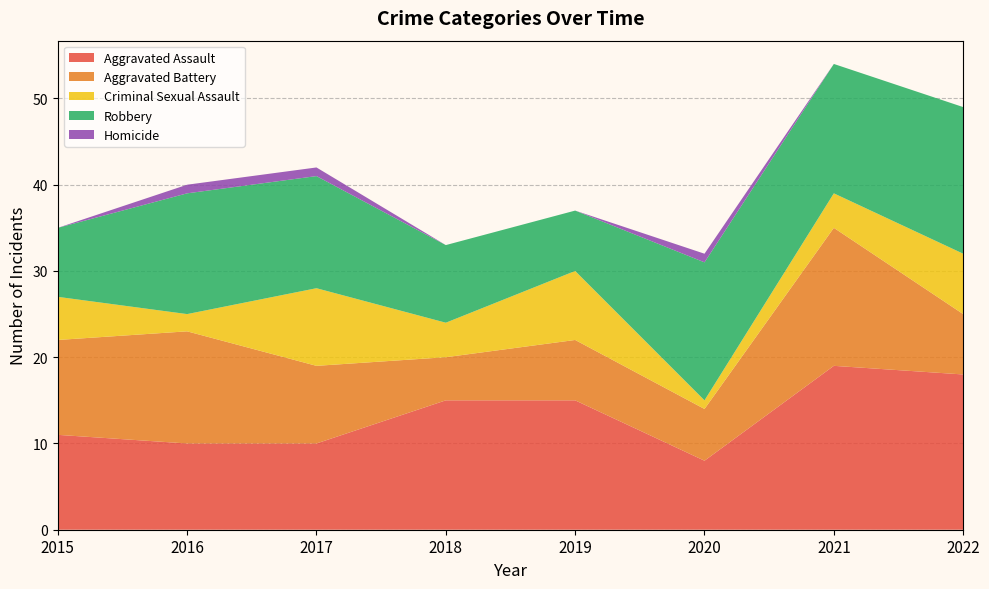

Reading right to left, transcribe all the data shown in this chart.

Aggravated Assault: 2022=18	2021=19	2020=8	2019=15	2018=15	2017=10	2016=10	2015=11
Aggravated Battery: 2022=7	2021=16	2020=6	2019=7	2018=5	2017=9	2016=13	2015=11
Criminal Sexual Assault: 2022=7	2021=4	2020=1	2019=8	2018=4	2017=9	2016=2	2015=5
Robbery: 2022=17	2021=15	2020=16	2019=7	2018=9	2017=13	2016=14	2015=8
Homicide: 2022=0	2021=0	2020=1	2019=0	2018=0	2017=1	2016=1	2015=0